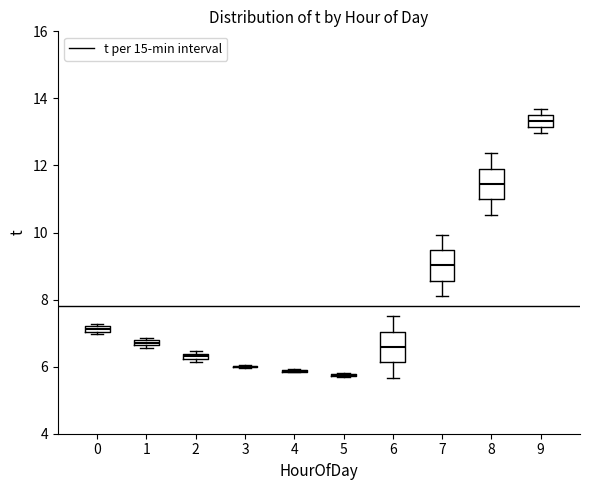

Where does the median line of the box at x = 8 sit on the y-axis? The values are not printed on the chart, so give them approximately, as read against the axis.

11.4